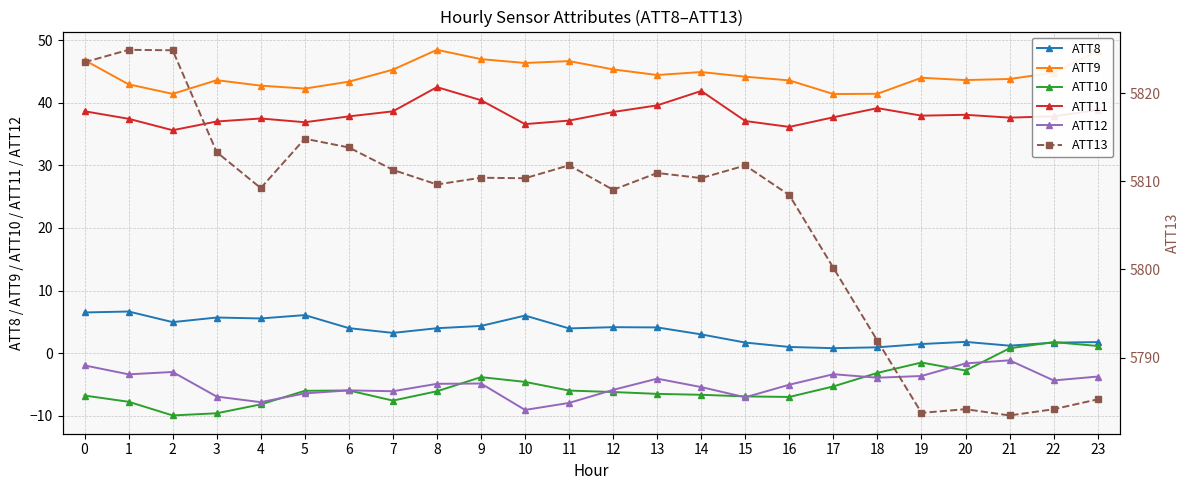

True or false: ATT11 and ATT9 intersect in this chart.

False